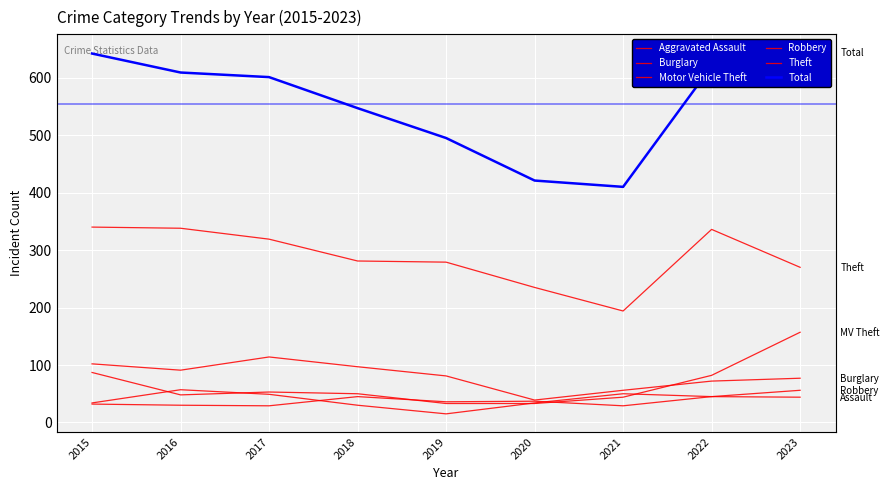

At which category is the sum across all series the highest?

2023